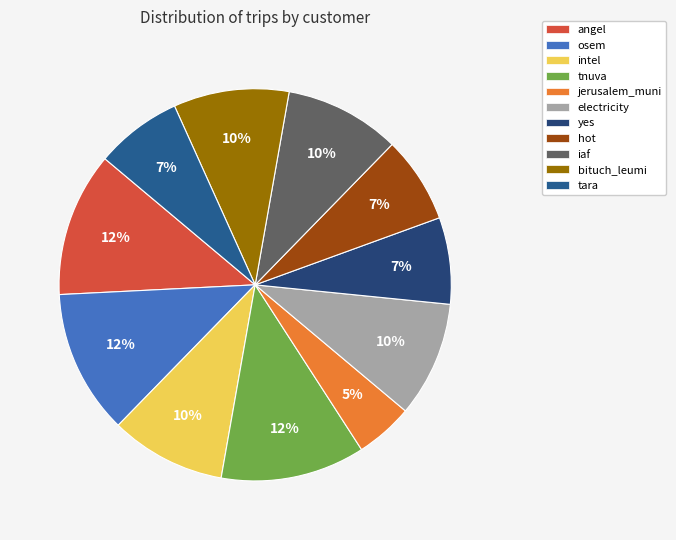

Is it true that hot is 1% of the pie?

False